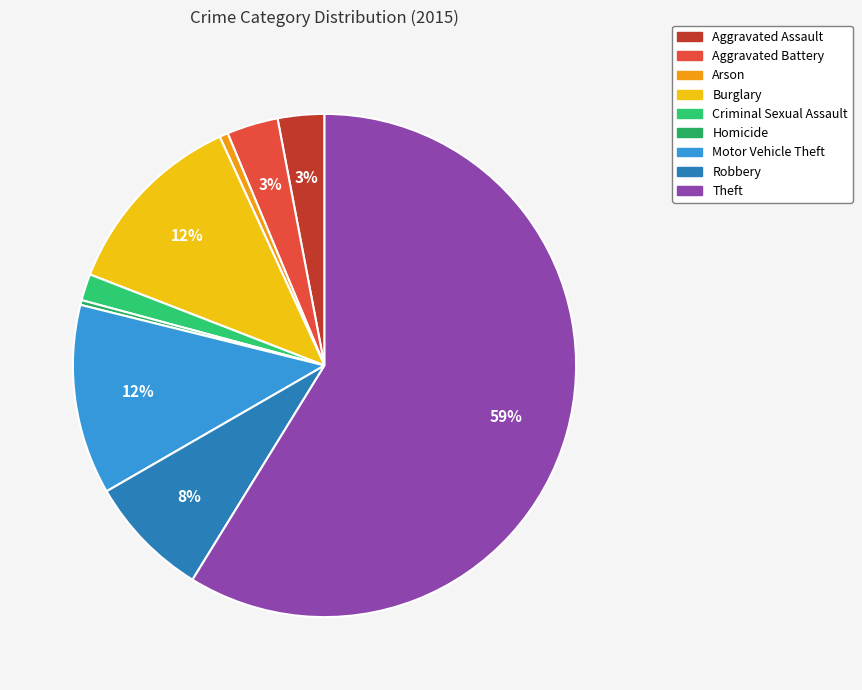

True or false: Arson accounts for 11% of the total.

False